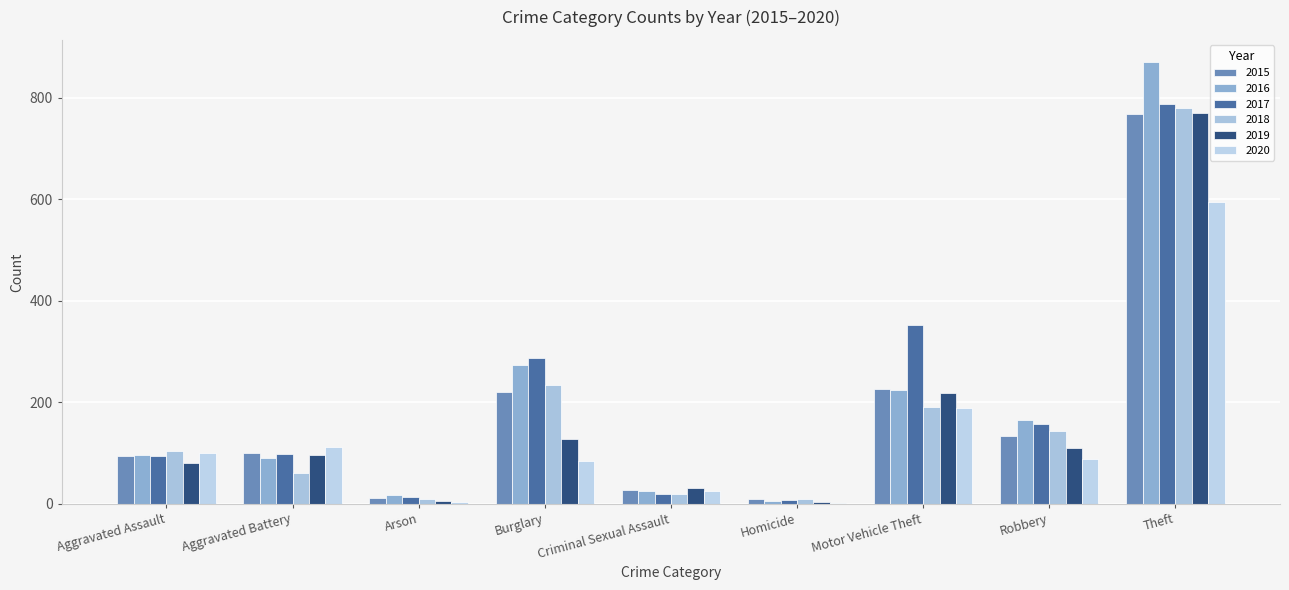

Reading left to right, transcribe all the data shown in this chart.

2015: 94	99	12	220	27	9	226	134	767
2016: 96	91	17	274	26	6	225	165	870
2017: 95	98	14	287	19	7	353	158	787
2018: 103	61	10	234	20	9	191	143	779
2019: 81	96	5	128	32	4	218	110	770
2020: 100	111	4	84	25	2	189	88	595